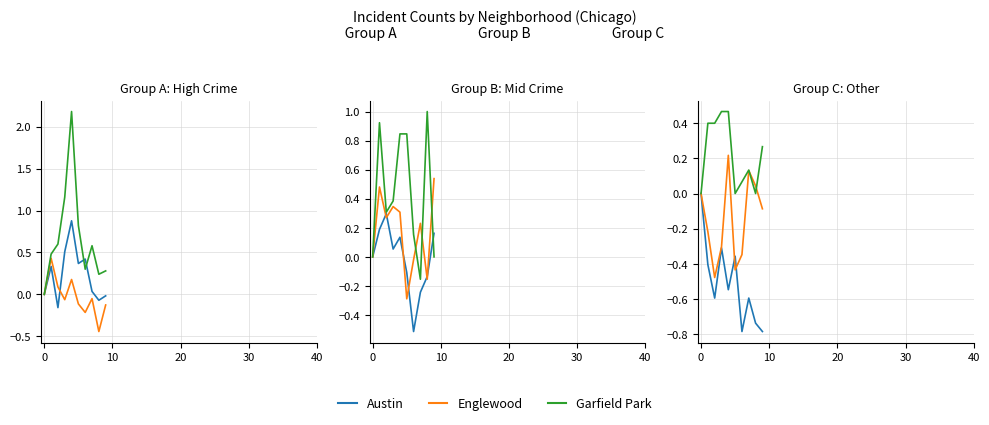

In Englewood, how many points are higher than both neighbors (excluding endpoints)?

3